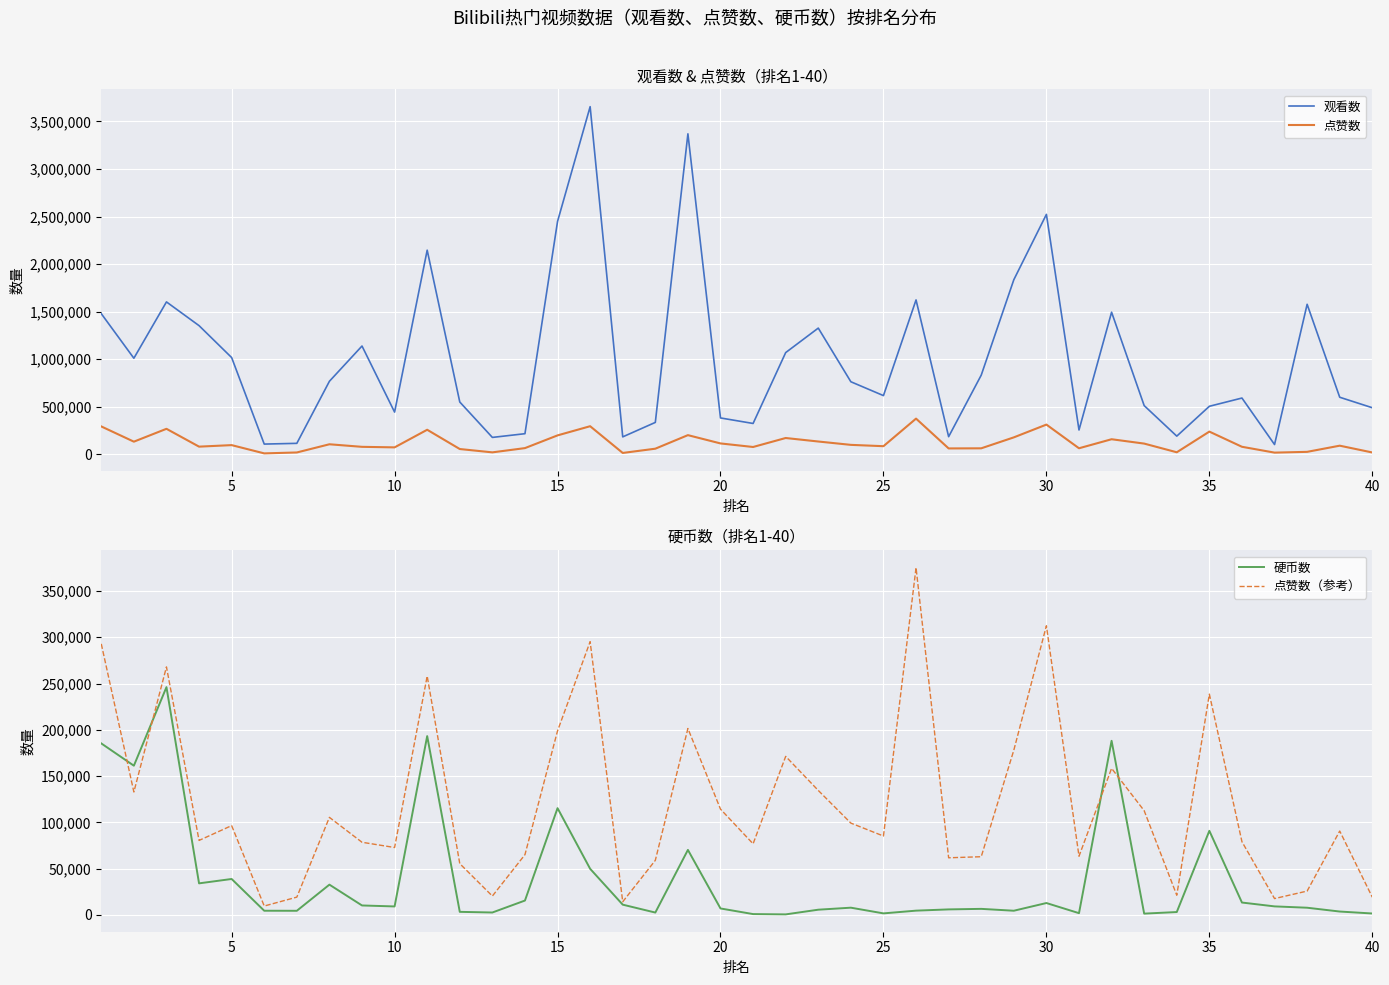

The value of 硬币数 at 35 is 23518. True or false?

False